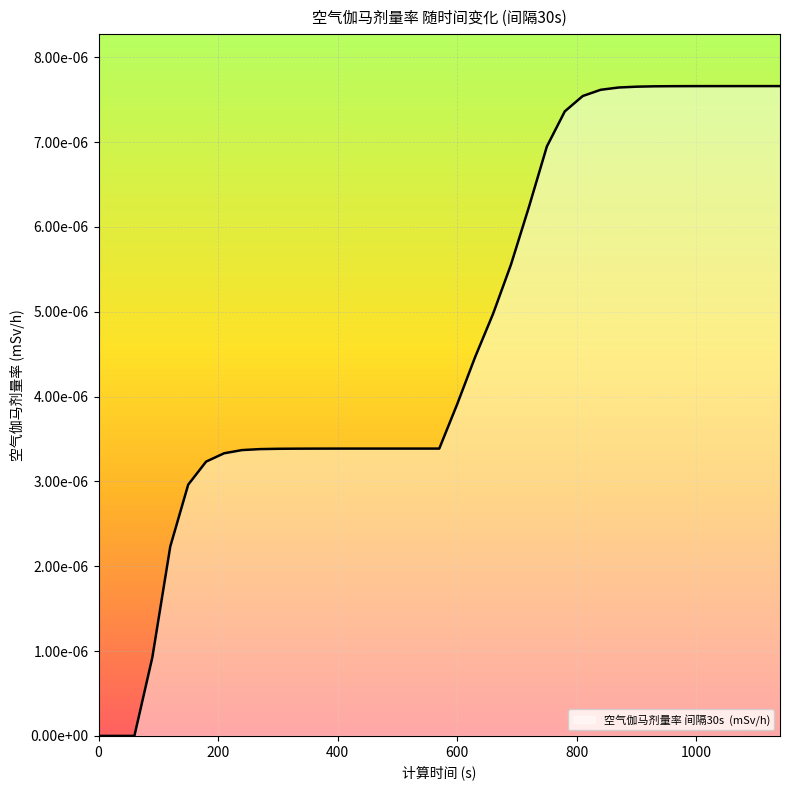

Count the values in the range 0 to 1.

39